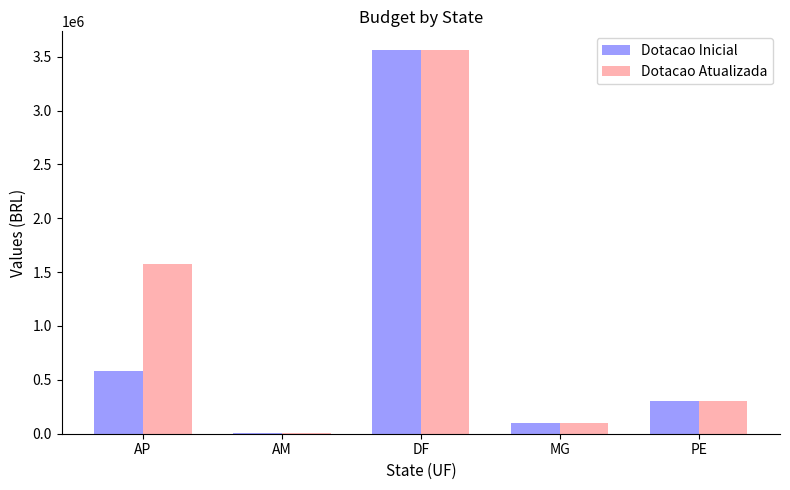

How many series are shown in this chart?

2